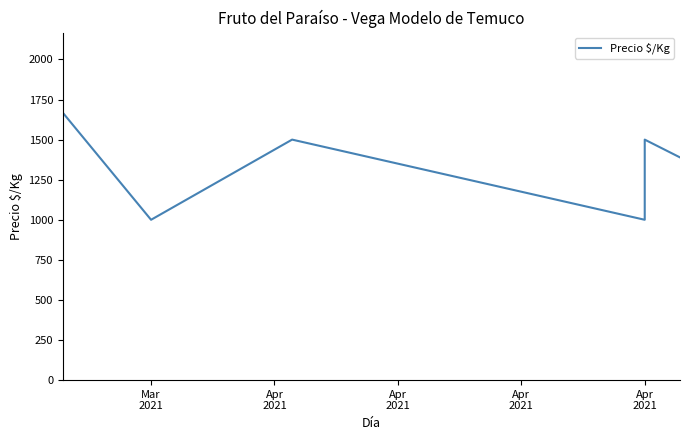

Reading left to right, what are all the values shown in this chart?

1667	1000	1500	1000	1500	1389	1389